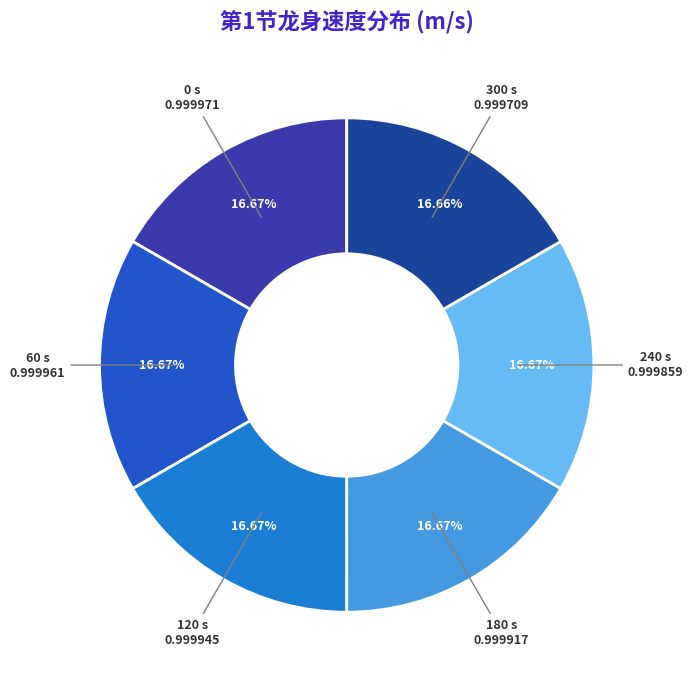

Do 60 s and 240 s together represent more than half of the pie?

No